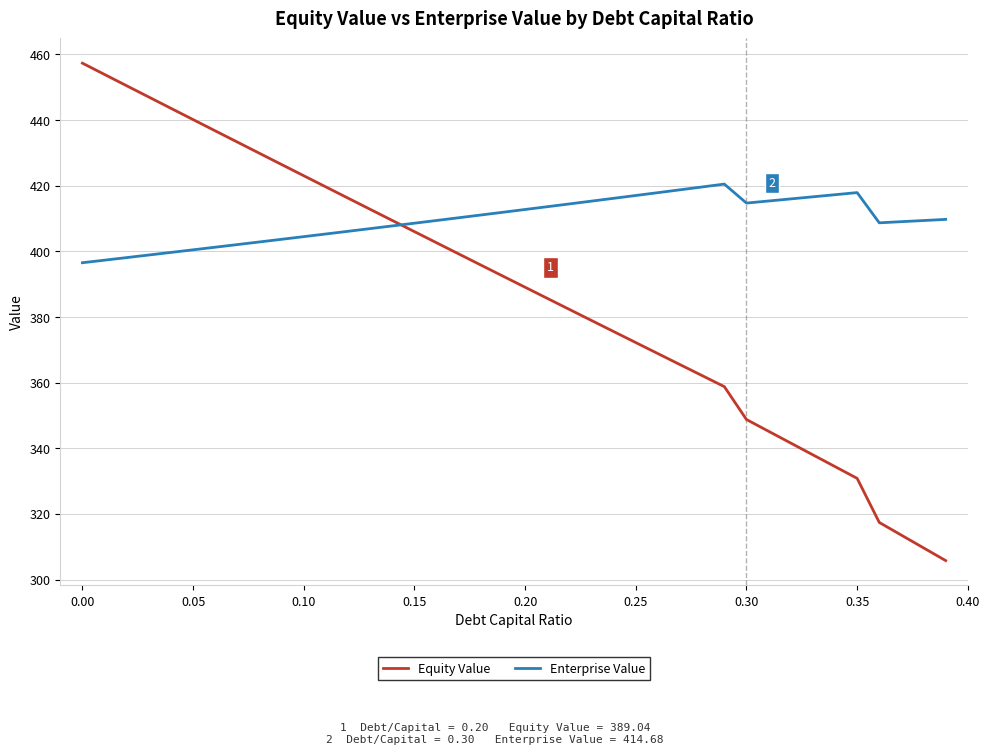

Which series has the largest total across all categories?

Enterprise Value